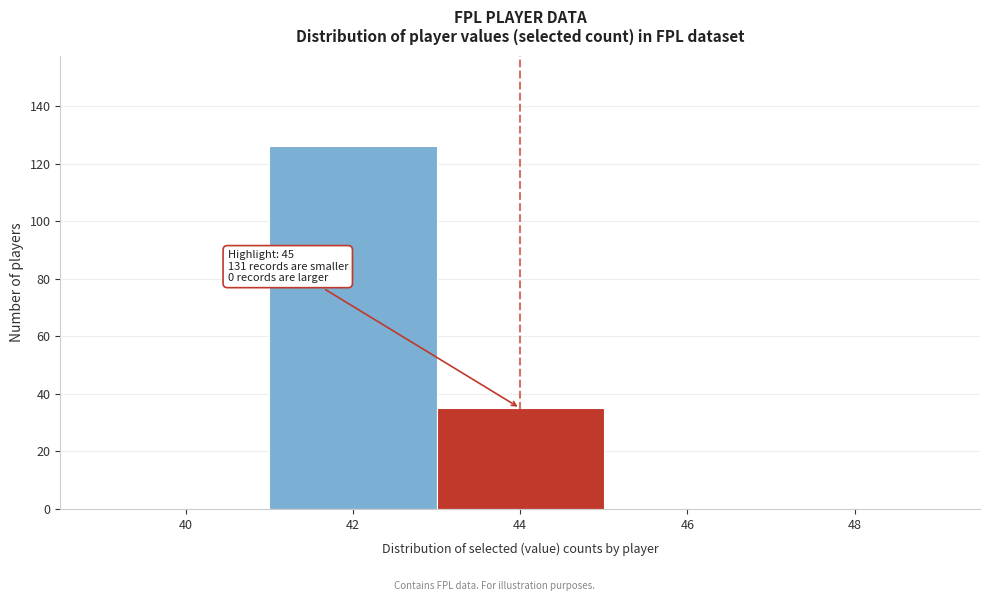

Reading left to right, list all the values displayed in this chart.

40=0	42=126	44=35	46=0	48=0